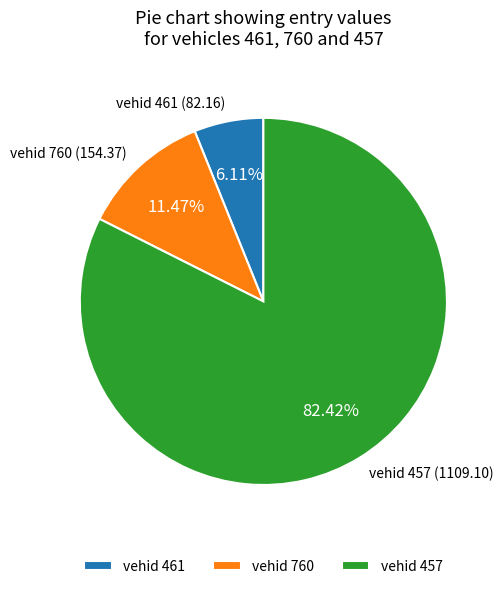

What is the smallest slice in the pie chart?

vehid 461